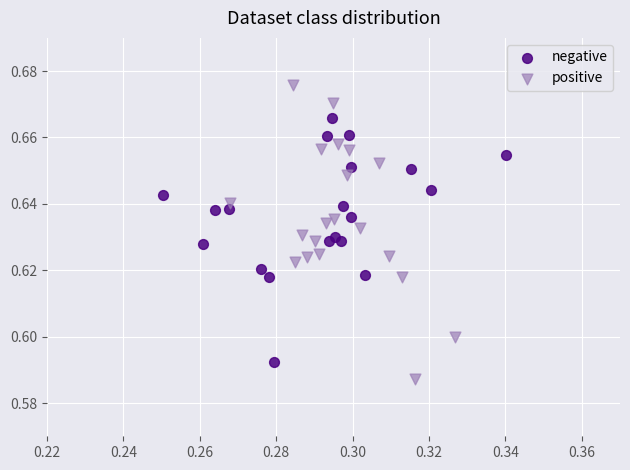

Which series has the widest spread of Y values?

positive